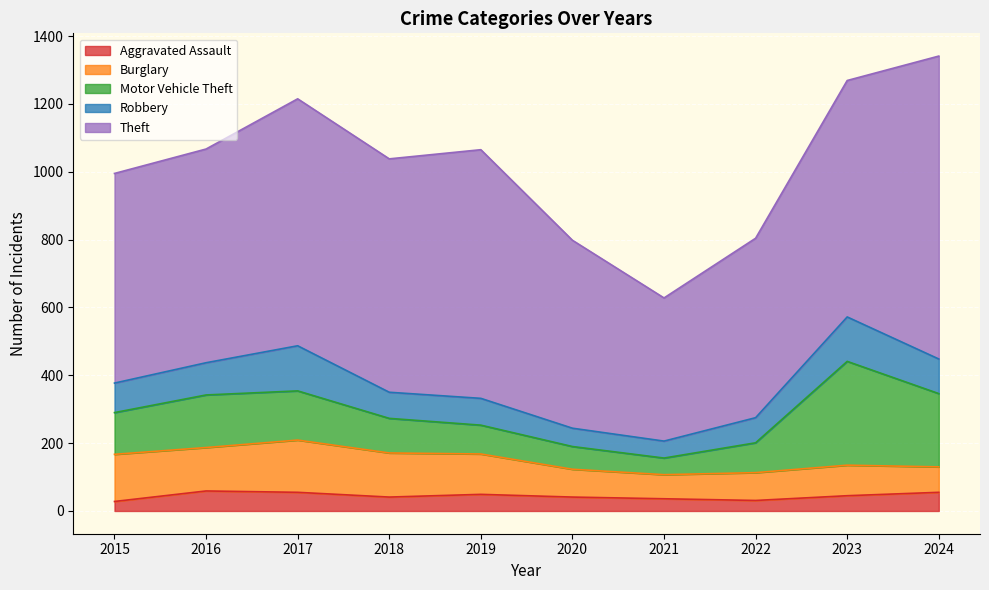

Which series has the widest spread of values?

Theft